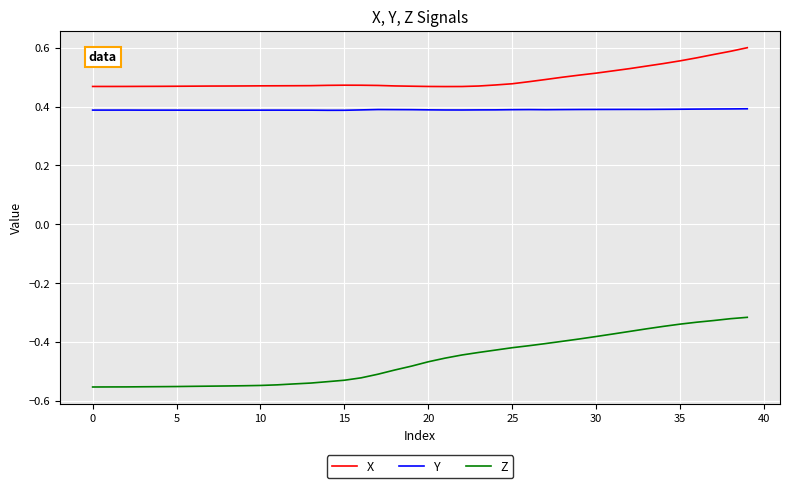

True or false: X and Y cross at least once.

False